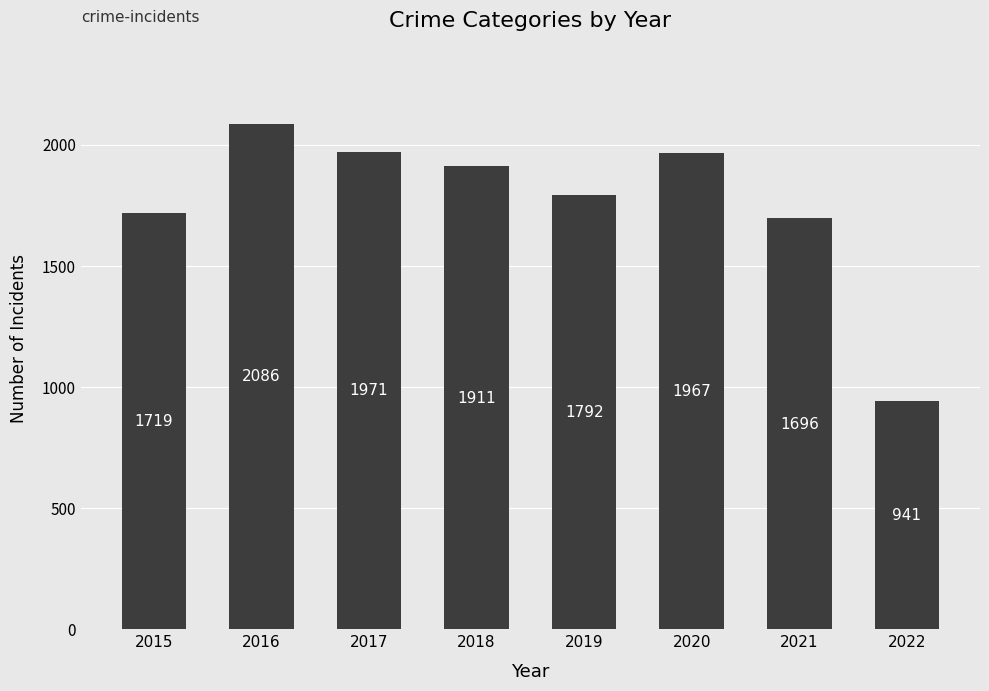

Between 2019 and 2017, which is larger?

2017